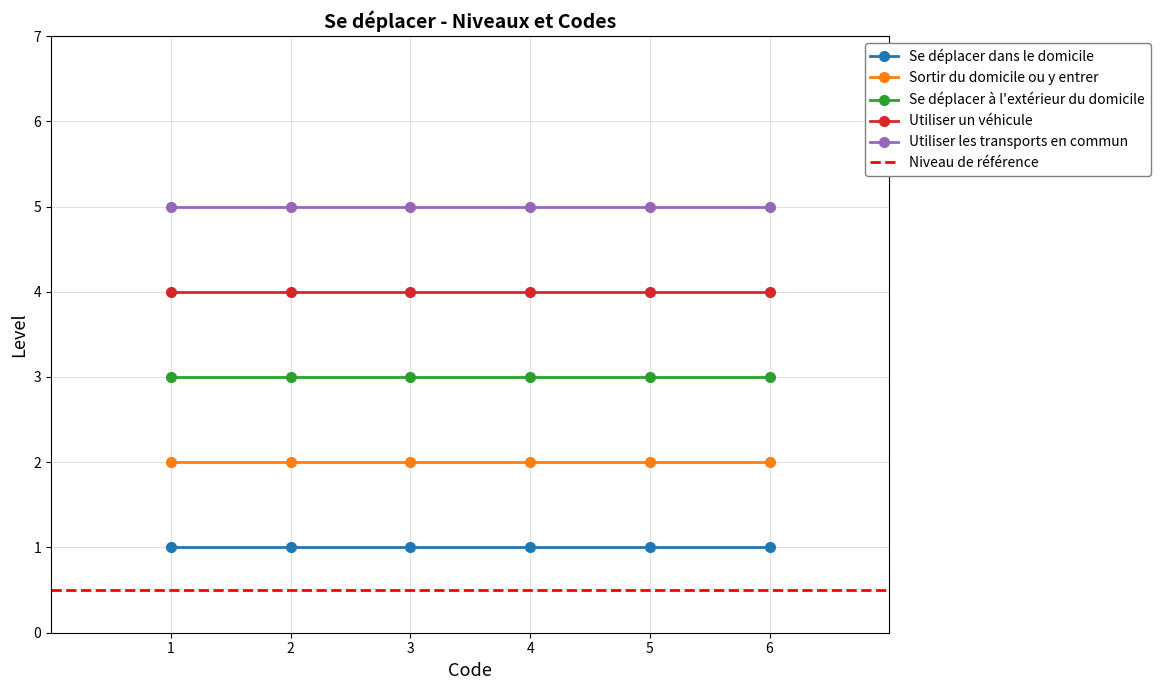

True or false: Utiliser les transports en commun and Se déplacer à l'extérieur du domicile cross at least once.

False